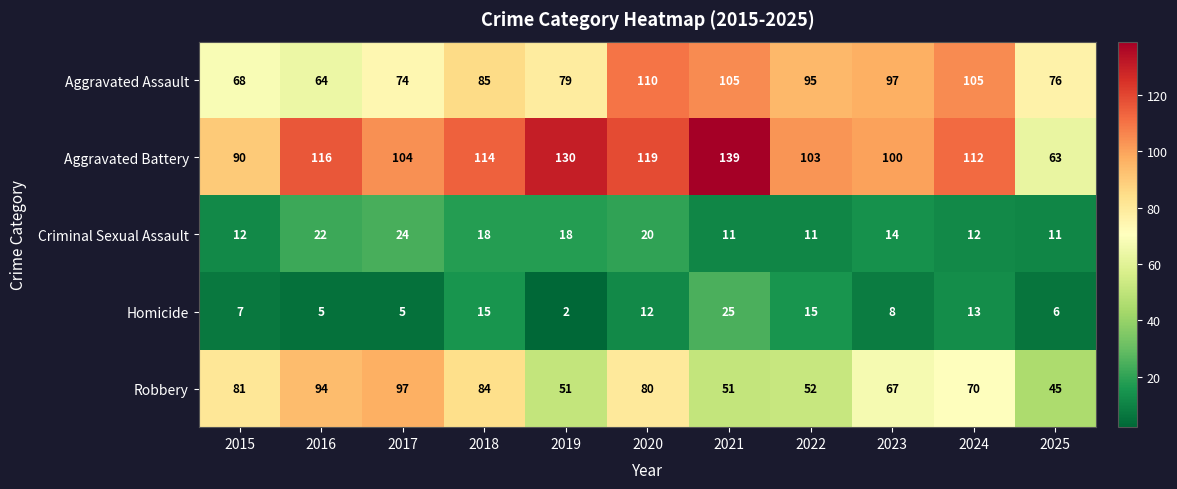

How many data points does each series have?

11